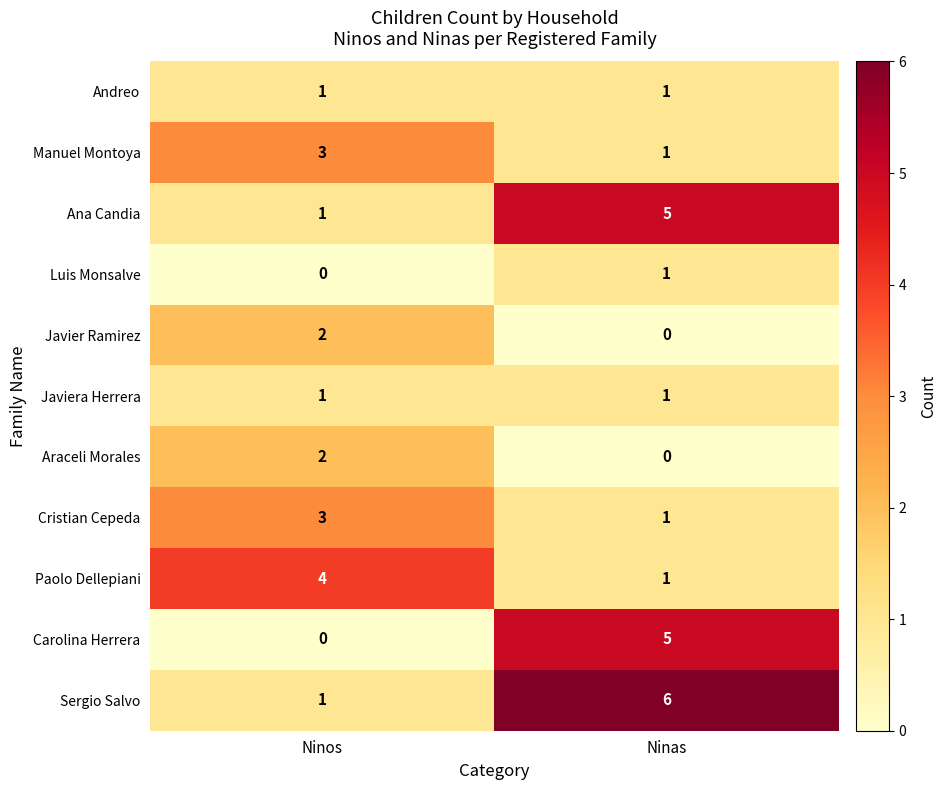

What is the difference between the Carolina Herrera values at Ninas and Ninos?

5